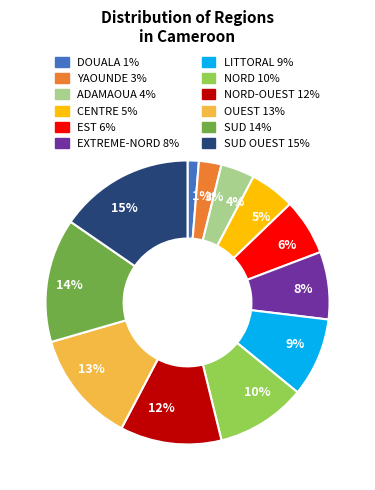

Do 10% and 9% together represent more than half of the pie?

No